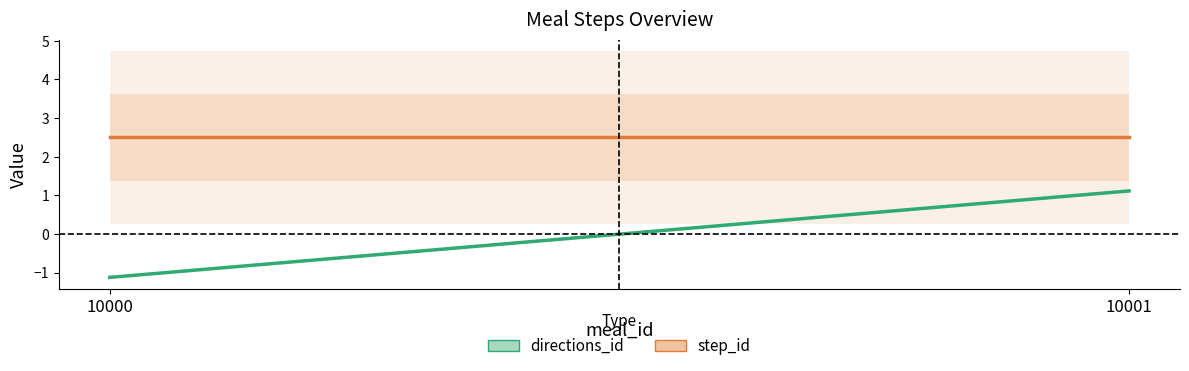

What is the value of the step_id point at the 1st from the left?

2.5